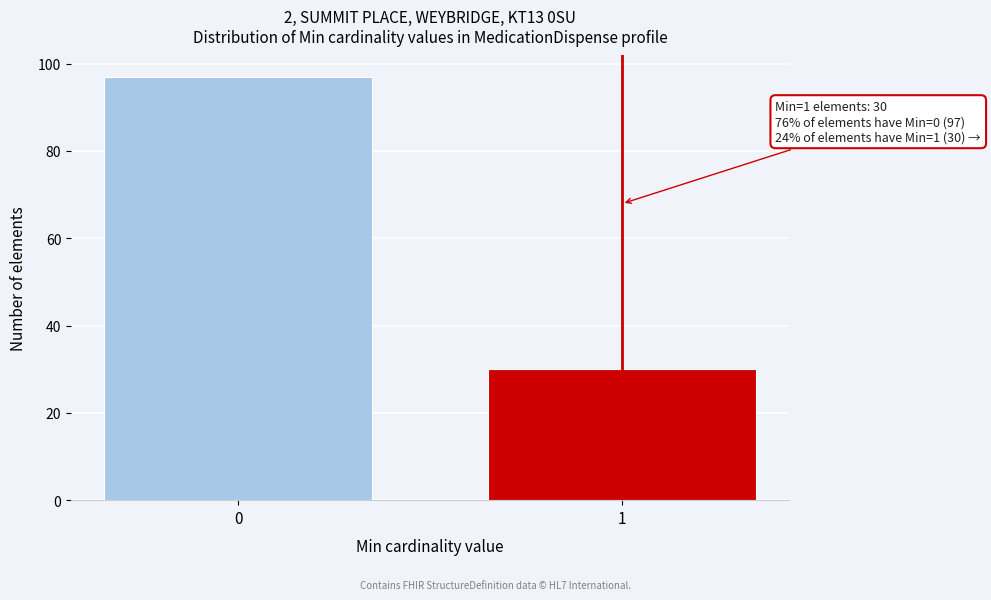

Reading left to right, what are all the values shown in this chart?

0=97	1=30